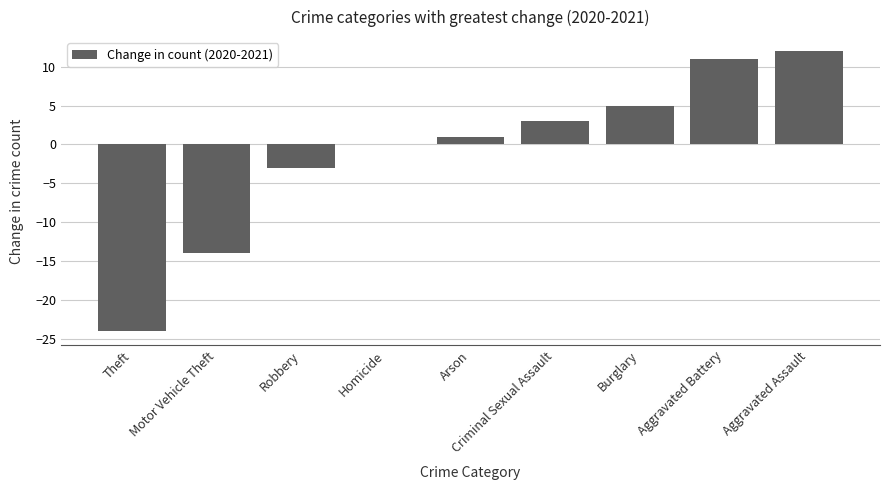

Is it true that the value at Aggravated Battery is 6?

False